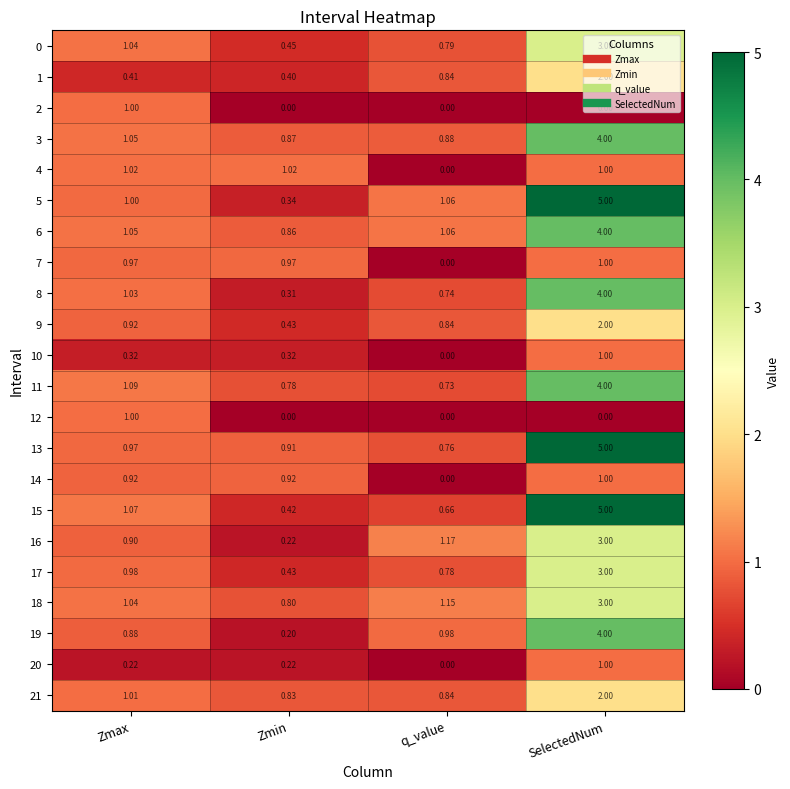

Is the value of 18 at SelectedNum greater than the value of 0 at Zmax?

Yes